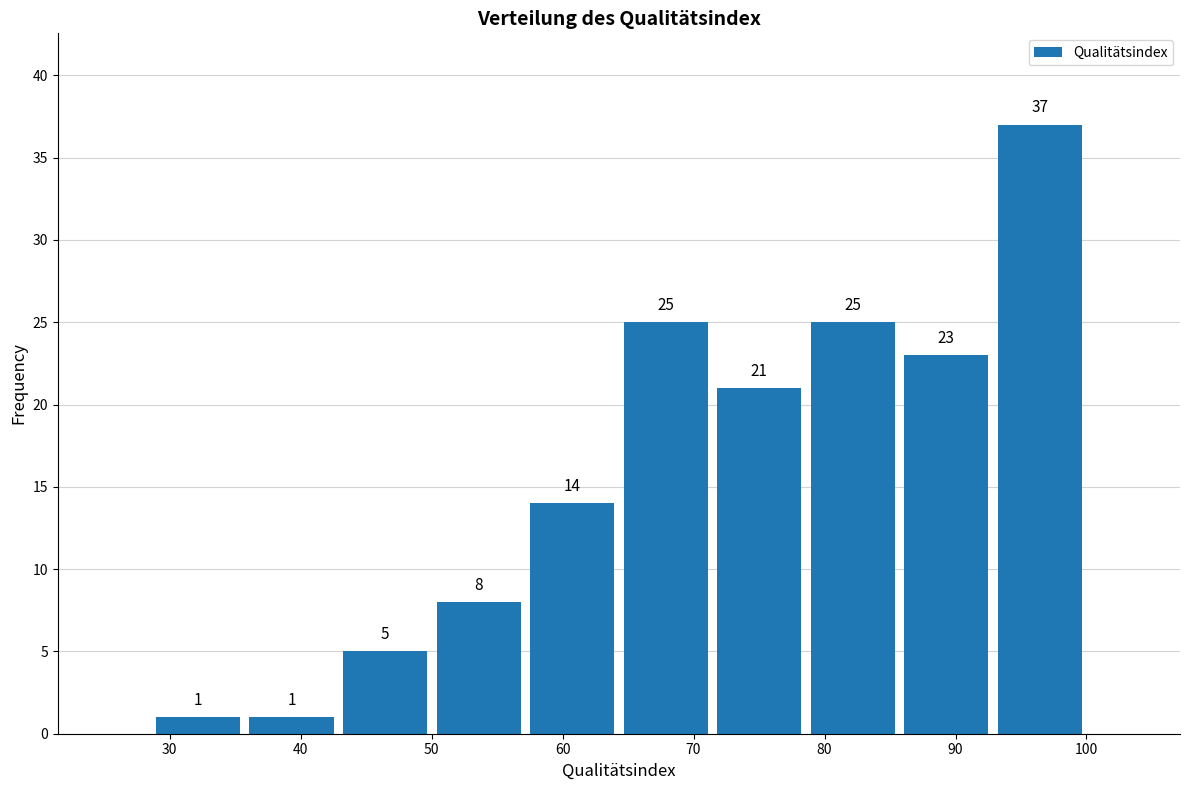

Reading left to right, transcribe this chart: for each bar, give the range it covers on the x-axis and its height. The bar edges are not printed on the chart, so give them approximately, as read against the axis.

29 to 36: 1
36 to 43: 1
43 to 50: 5
50 to 57: 8
57 to 64: 14
64 to 71: 25
71 to 79: 21
79 to 86: 25
86 to 93: 23
93 to 100: 37